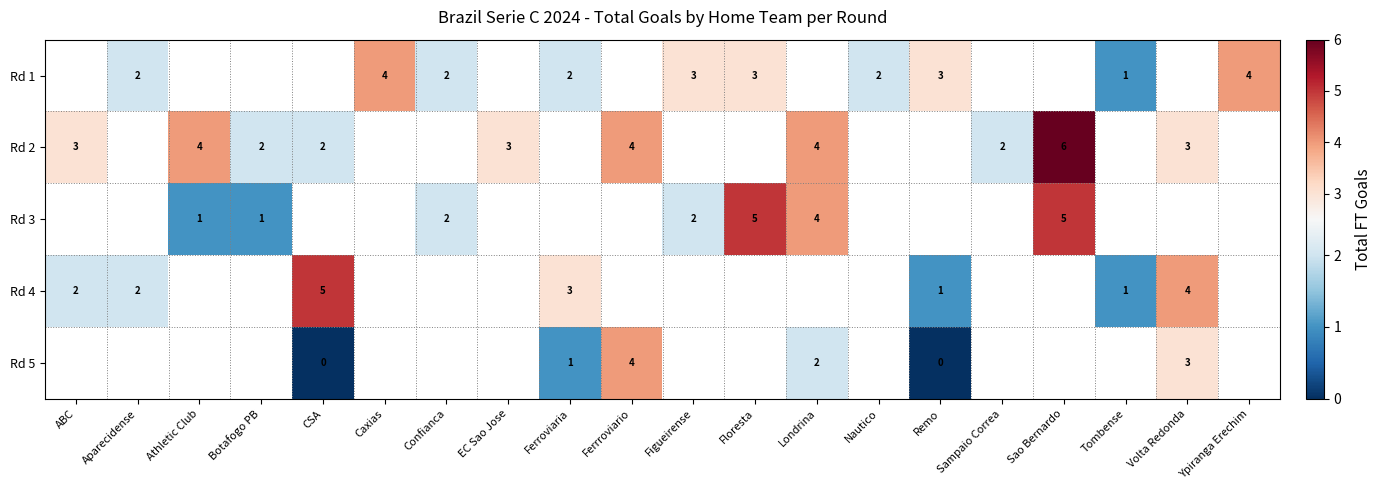

Which label corresponds to the smallest value in the chart?

CSA